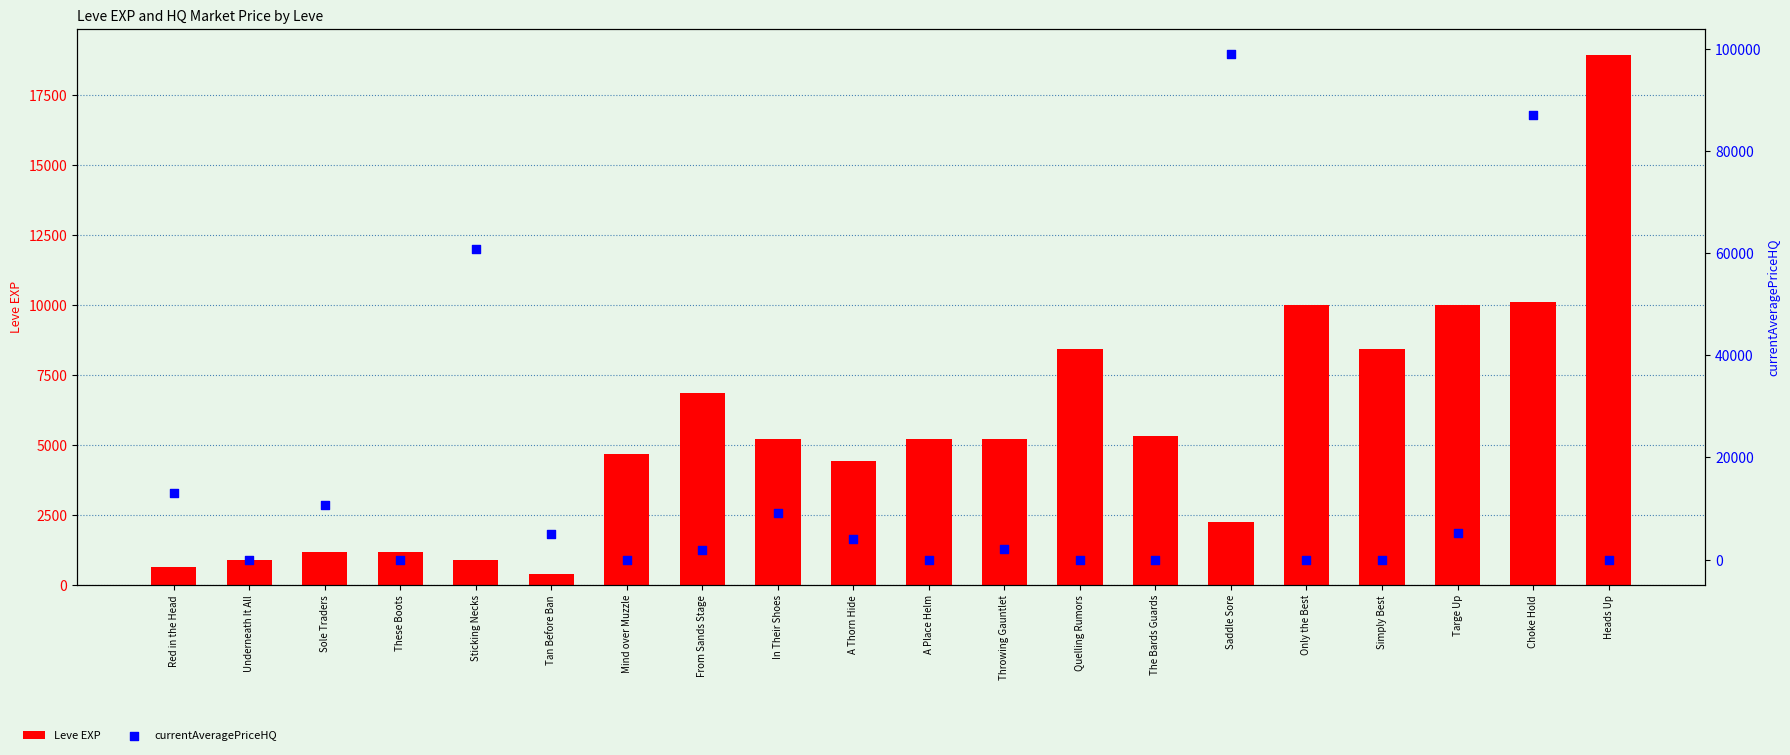

Which series contains the highest Y value?

currentAveragePriceHQ